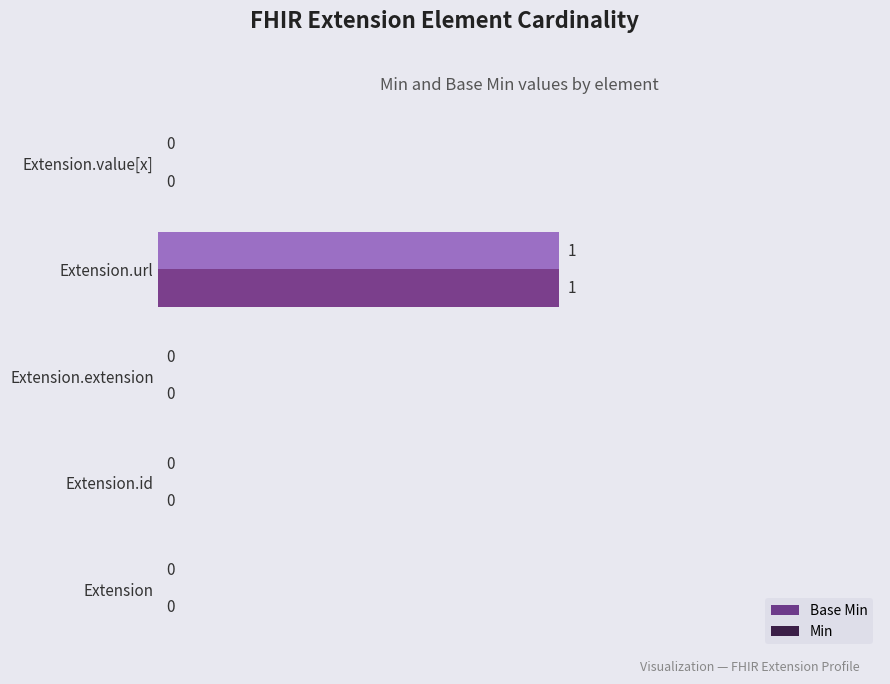

Which label corresponds to the largest value in the chart?

Extension.url